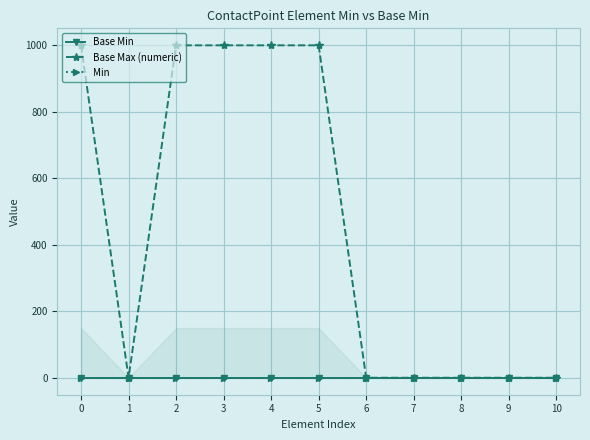

How many interior local valleys does the Base Max (numeric) series have?

1